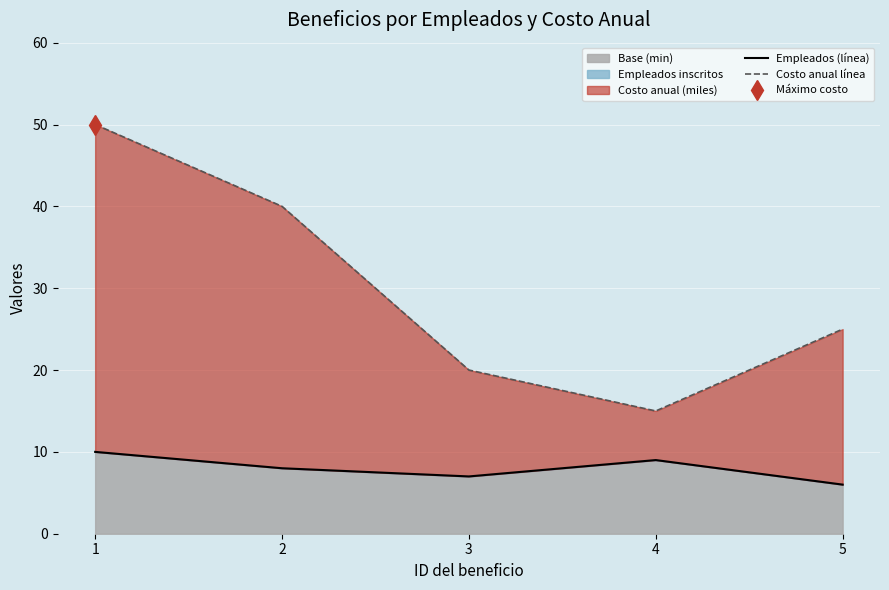

The value of Empleados (línea) at 5 is 6. True or false?

True